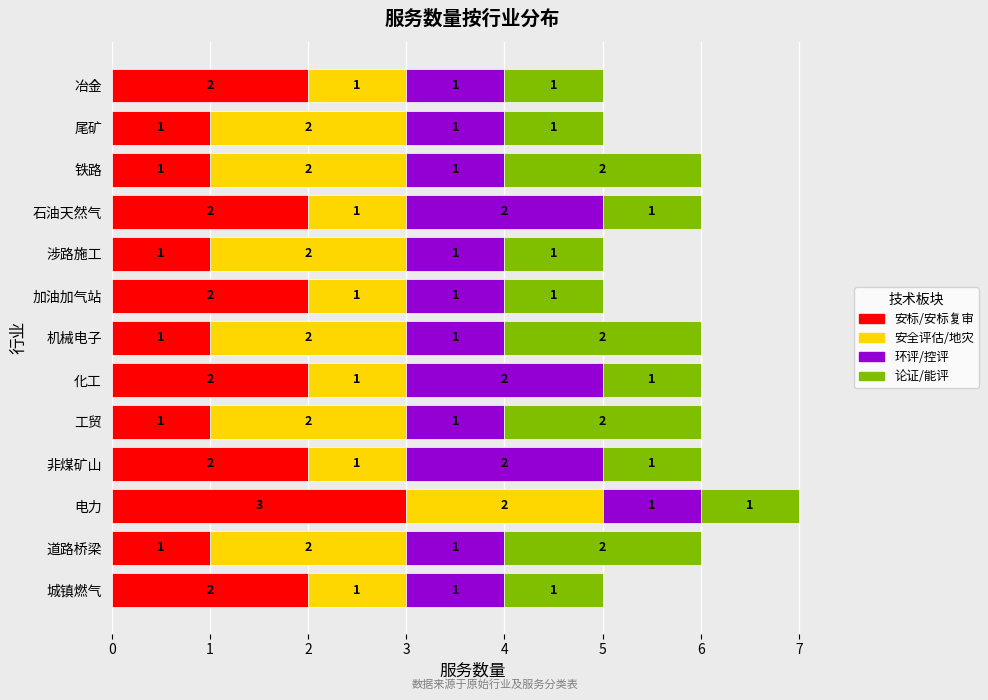

At which category is the sum across all series the highest?

电力